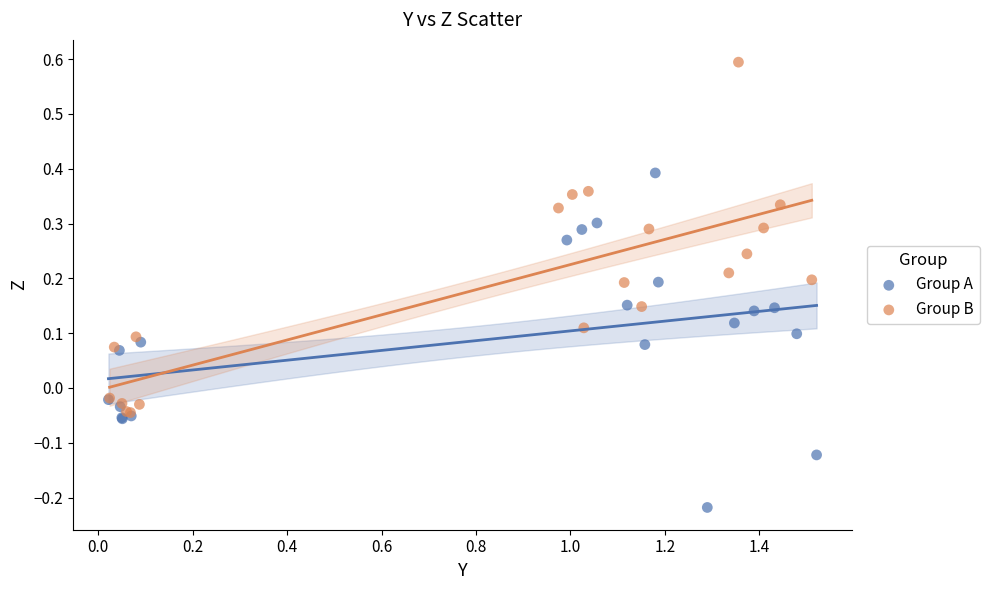

Which series reaches the minimum Y coordinate?

Group A